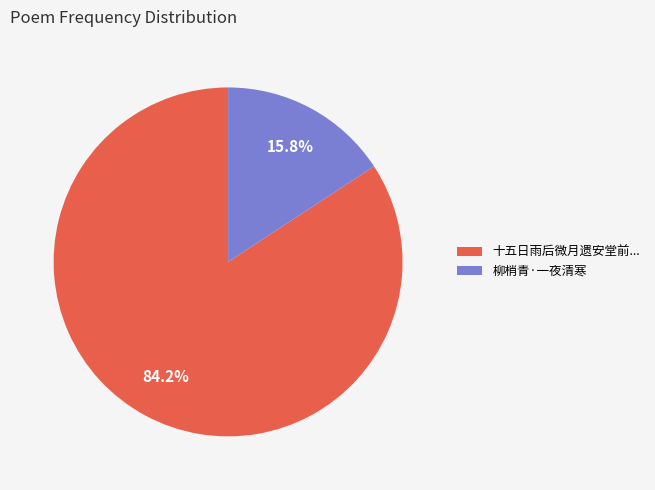

What is the ratio of the value at 十五日雨后微月遗安堂前... to the value at 柳梢青·一夜清寒?

5.3